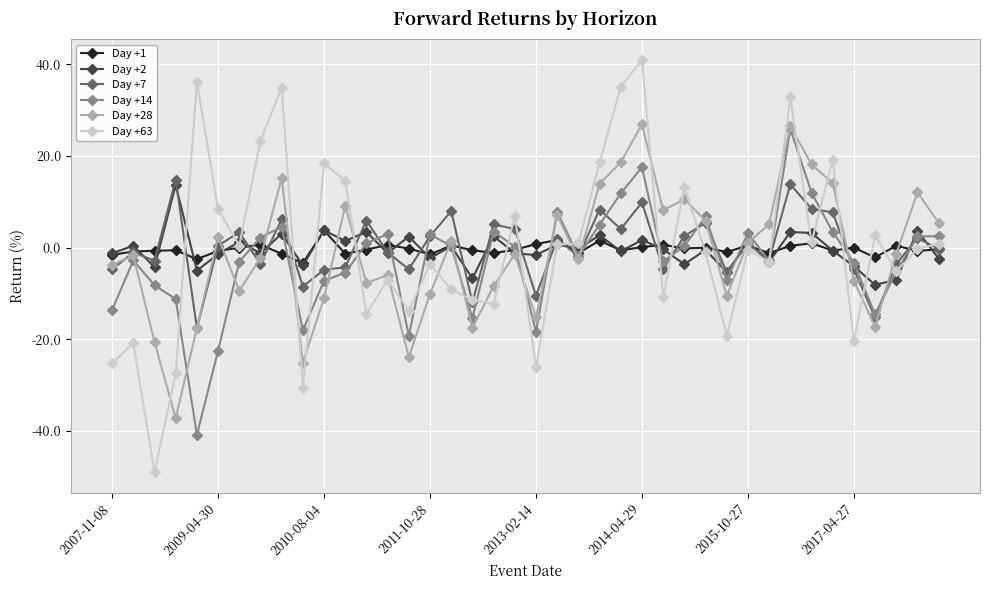

What is the highest value of the Day +7 series?

14.8